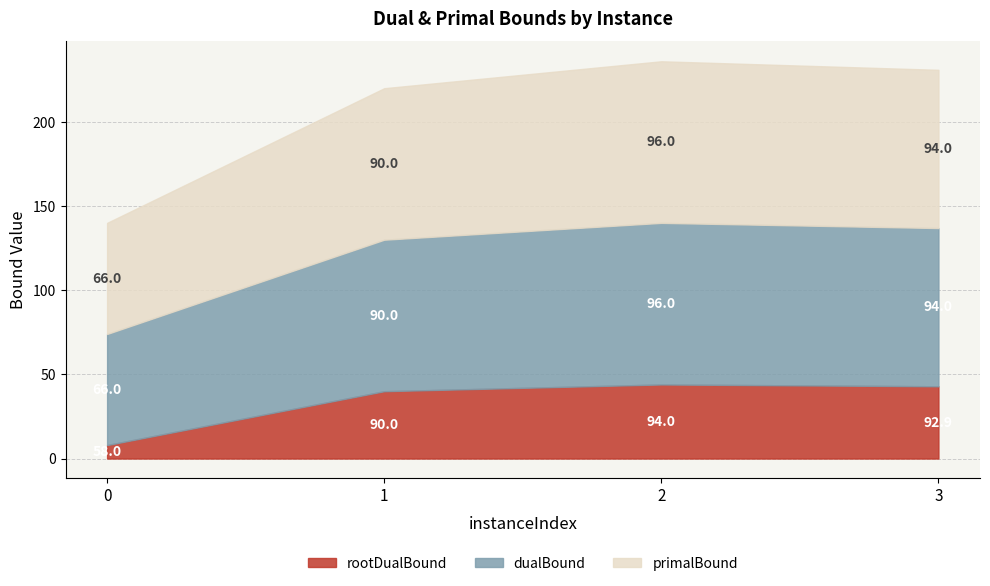

At how many categories does at least one series exceed 86?

3